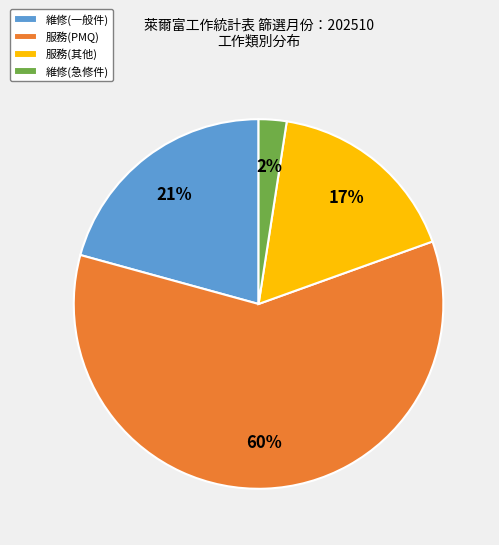

What percentage is the 服務(PMQ) slice, to the nearest percent?

60%